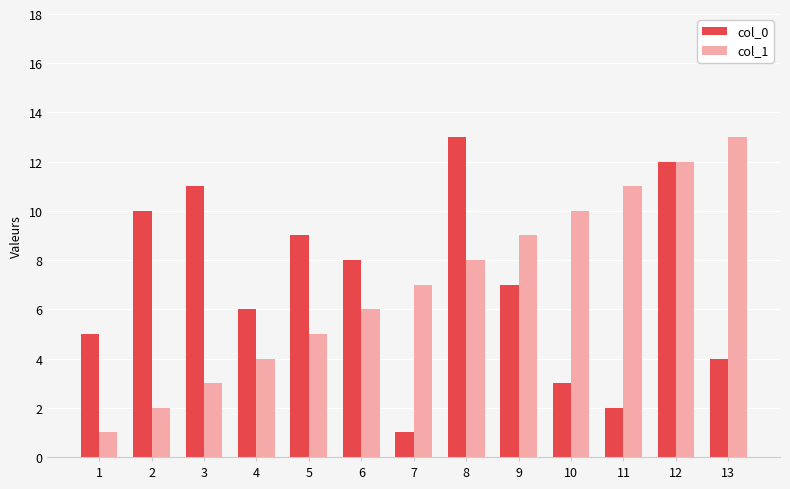

How many bars are there in each group?

2